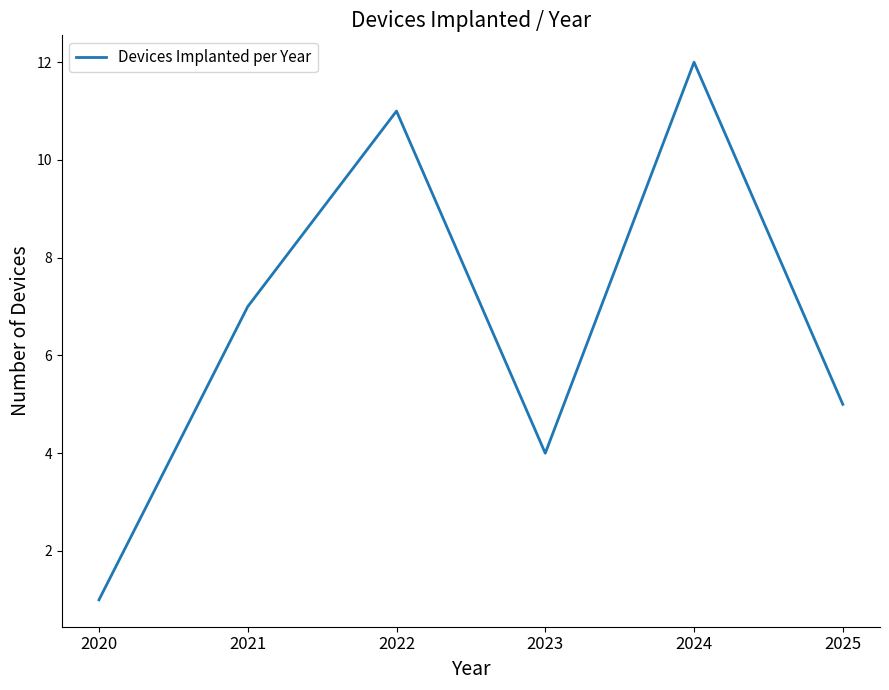

List the labels in order of value, largest first.

2024, 2022, 2021, 2025, 2023, 2020